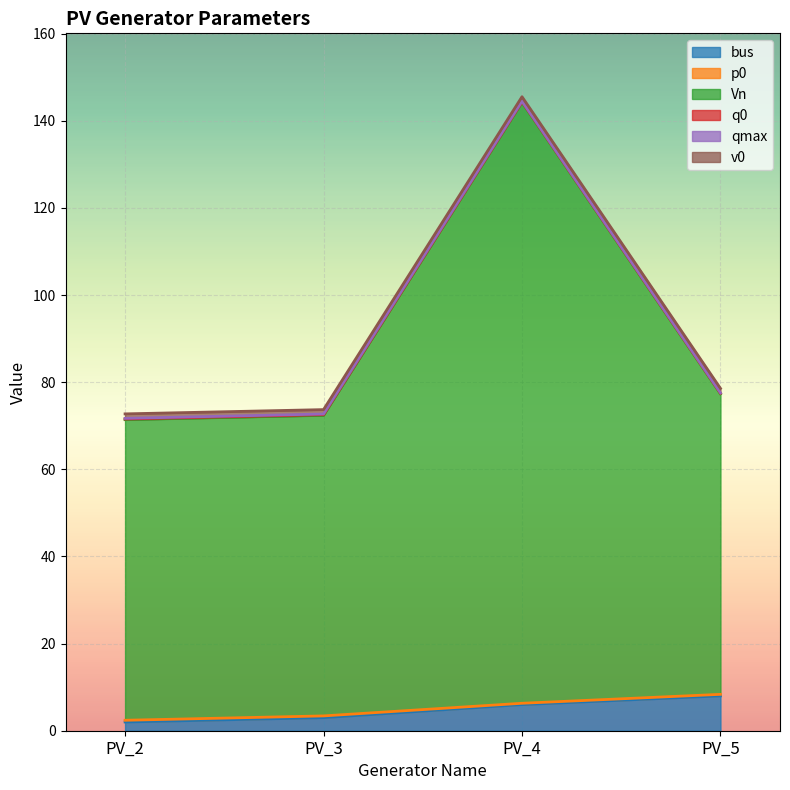

How many data points in Vn are above 69?

1